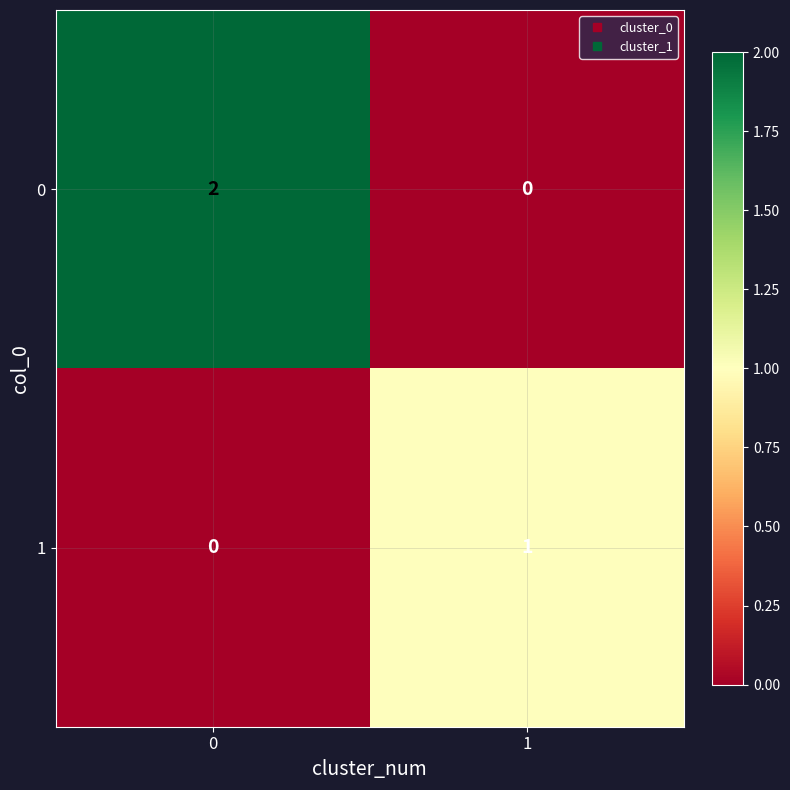

Which series has the largest total across all categories?

0